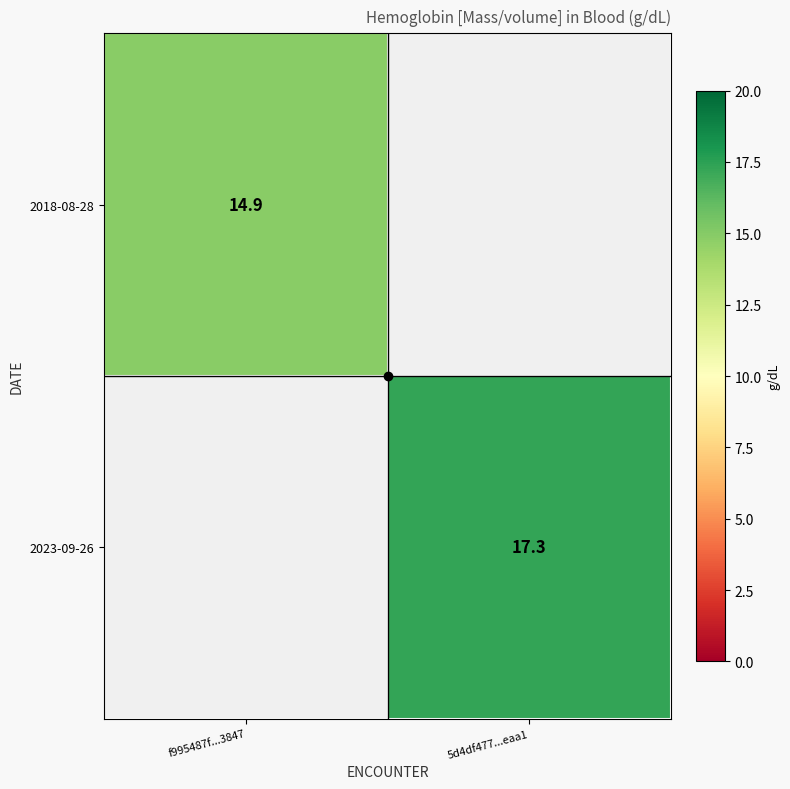

True or false: 2018-08-28 has a value of 26.4 at f995487f...3847.

False